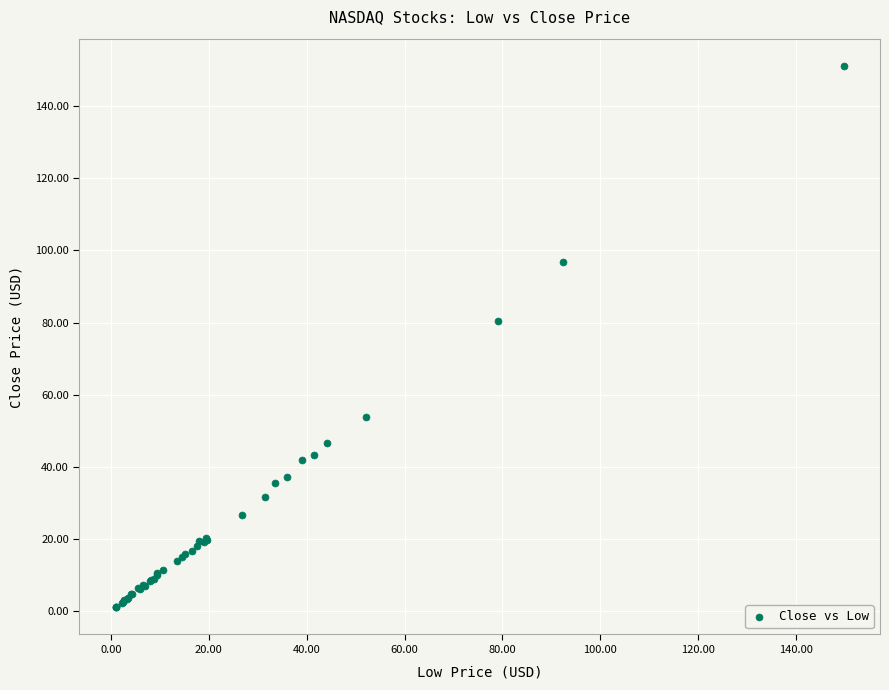

What Y value in the scatter plot is closest to 76?

80.4